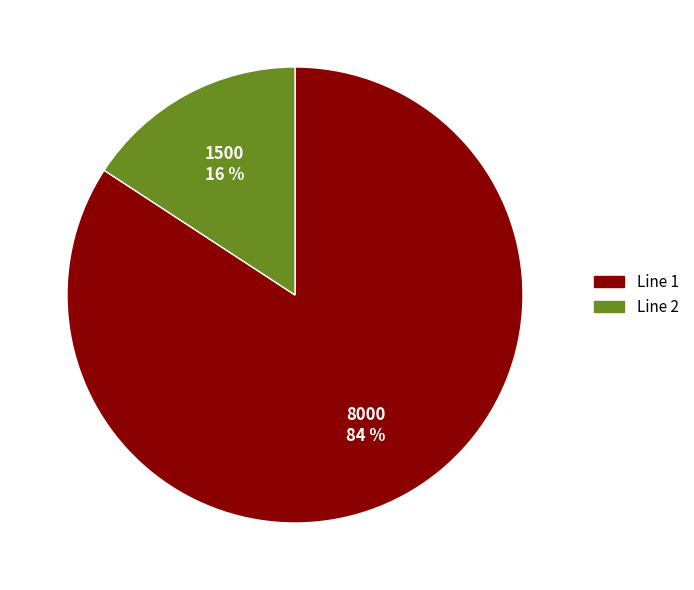

Between Line 1 and Line 2, which is larger?

Line 1